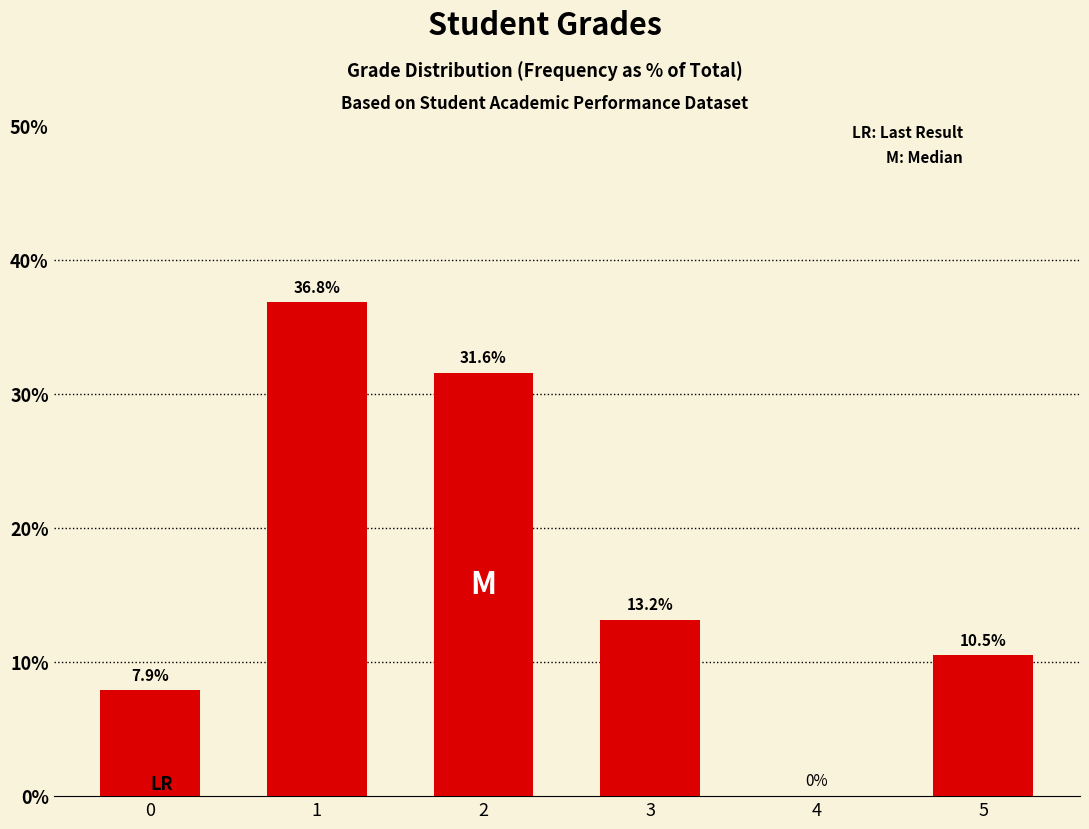

Which has a higher value, 3 or 0?

3